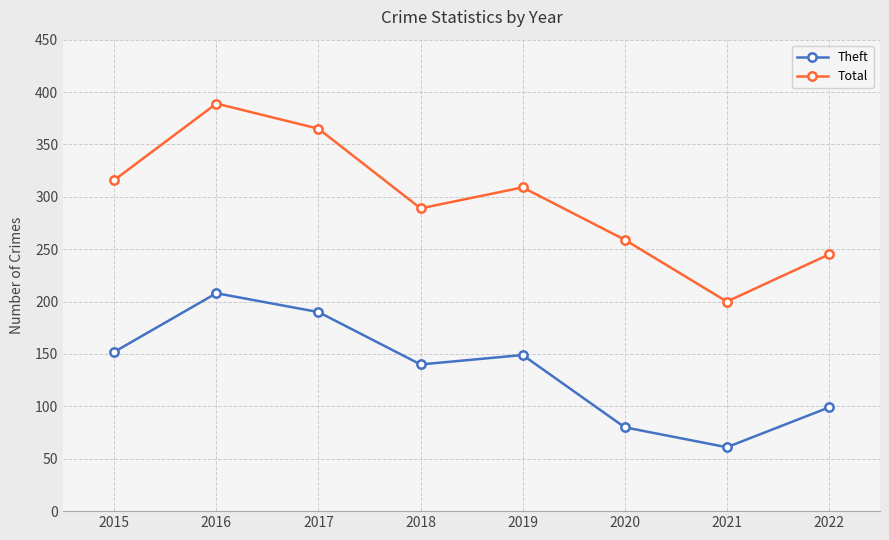

True or false: Total has more than 1 points higher than both neighbors.

True